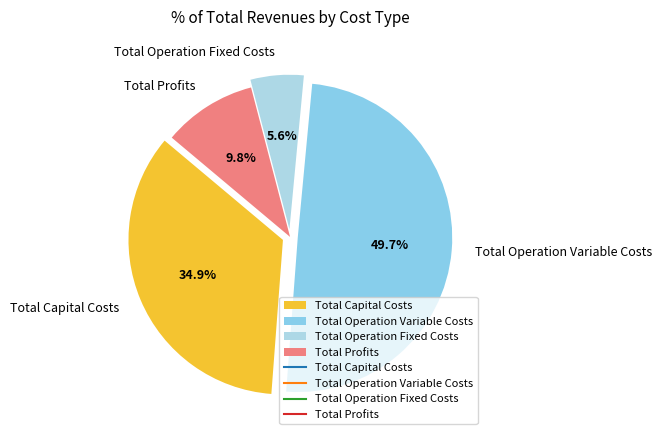

True or false: Total Operation Variable Costs accounts for 62% of the total.

False